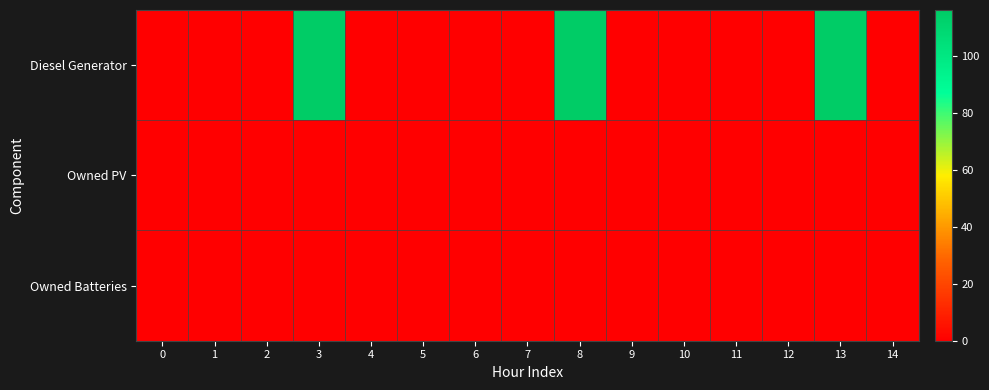

Rank the series at 8 from highest to lowest value.

Diesel Generator, Owned PV, Owned Batteries